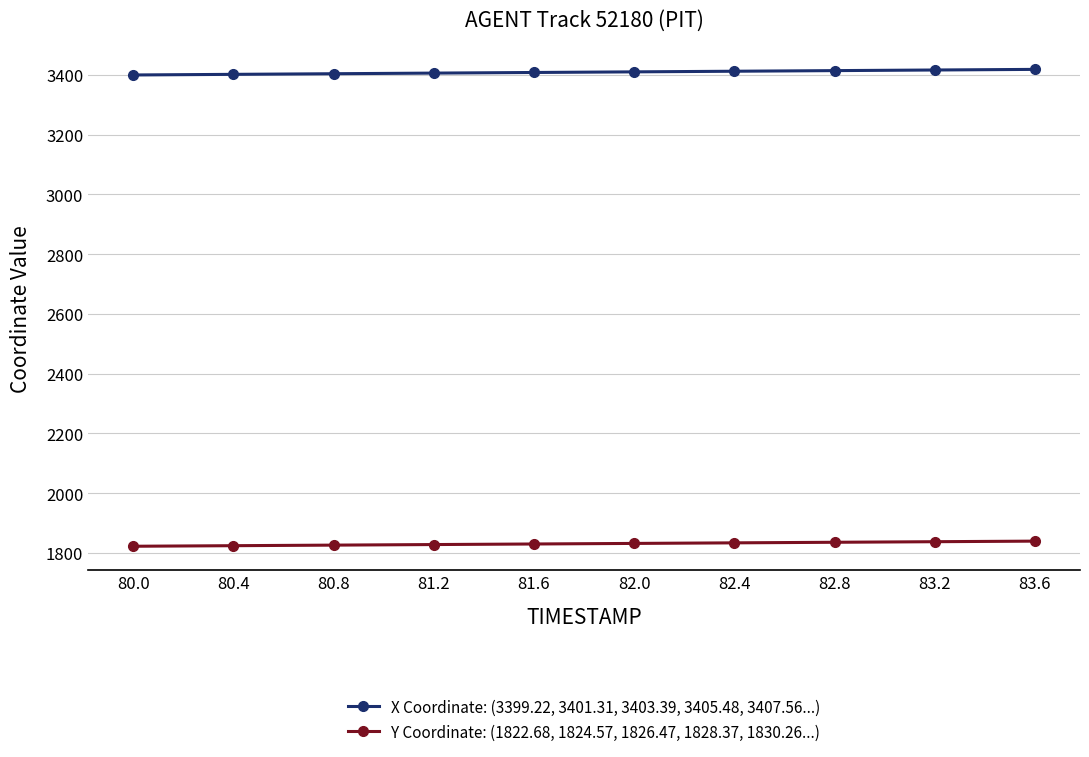

True or false: X Coordinate: (3399.22, 3401.31, 3403.39, 3405.48, 3407.56...) and Y Coordinate: (1822.68, 1824.57, 1826.47, 1828.37, 1830.26...) cross at least once.

False